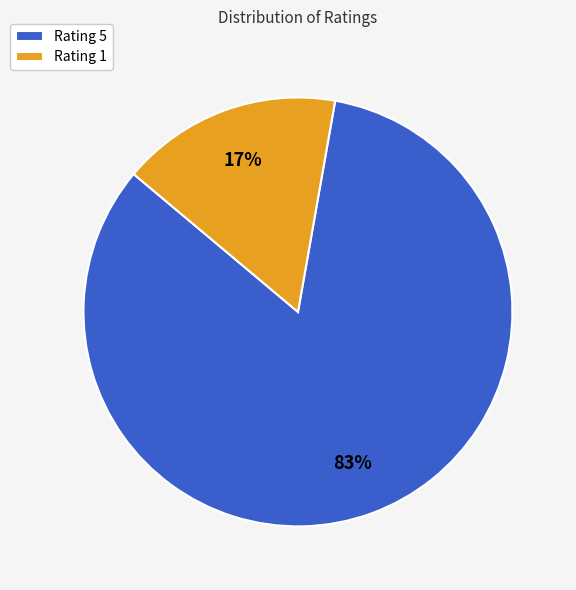

To the nearest percent, what is the average slice percentage?

50%